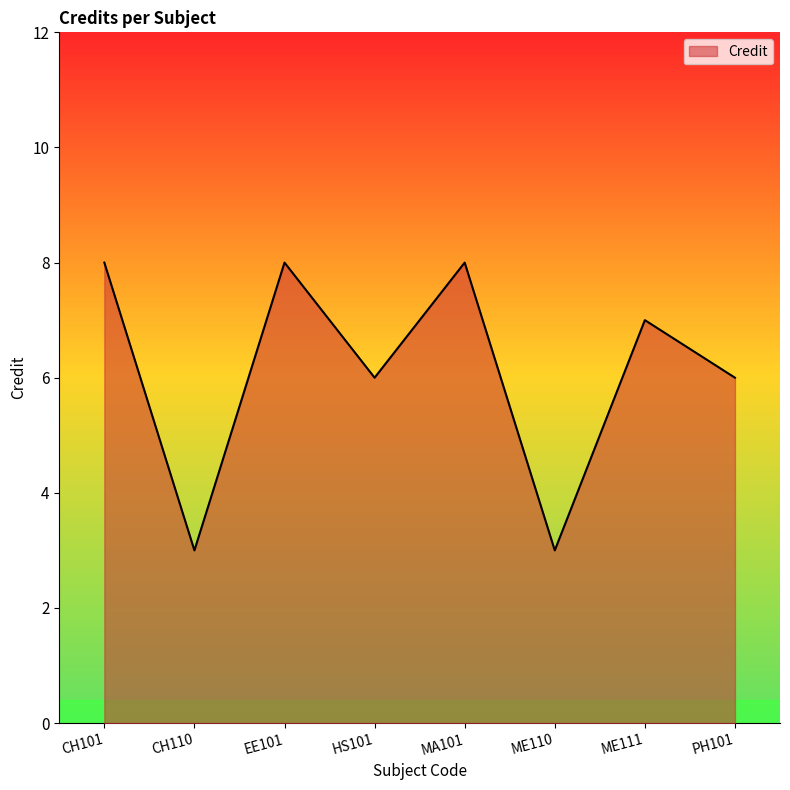

The chart shows a value of 3 at CH110. True or false?

True